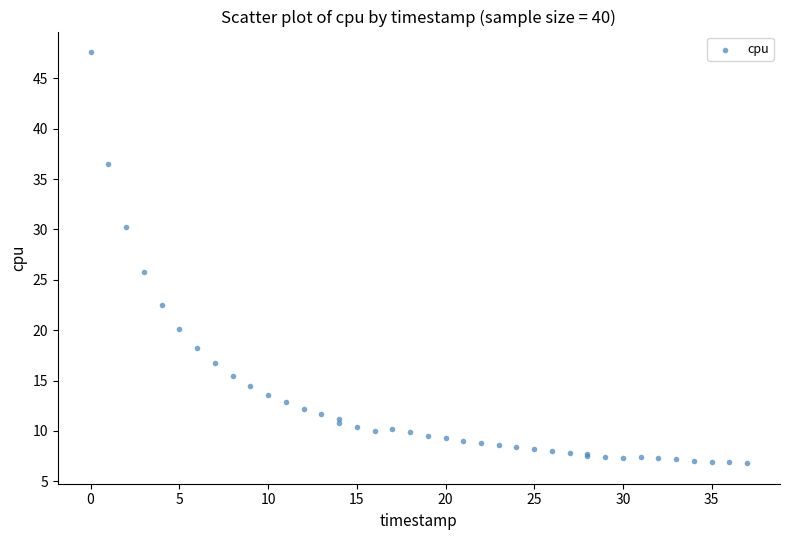

What Y value in the scatter plot is closest to 27?

25.8